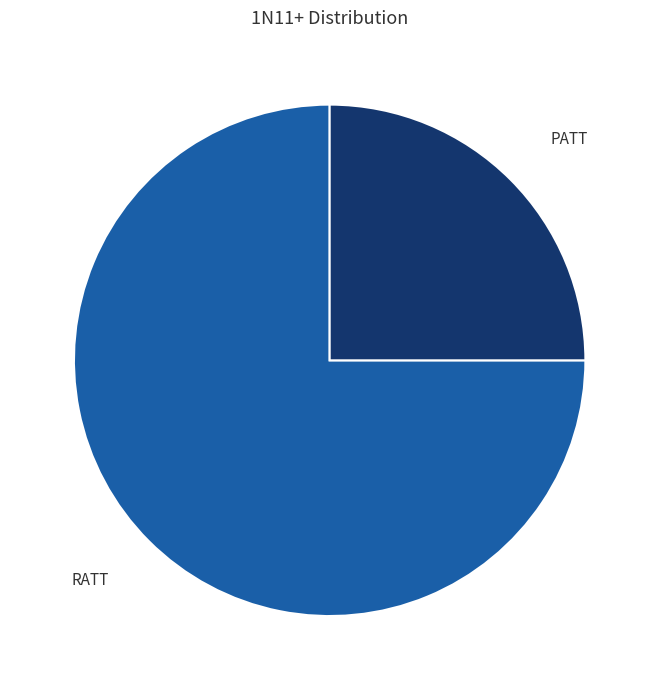

Is there a majority slice in this chart?

Yes